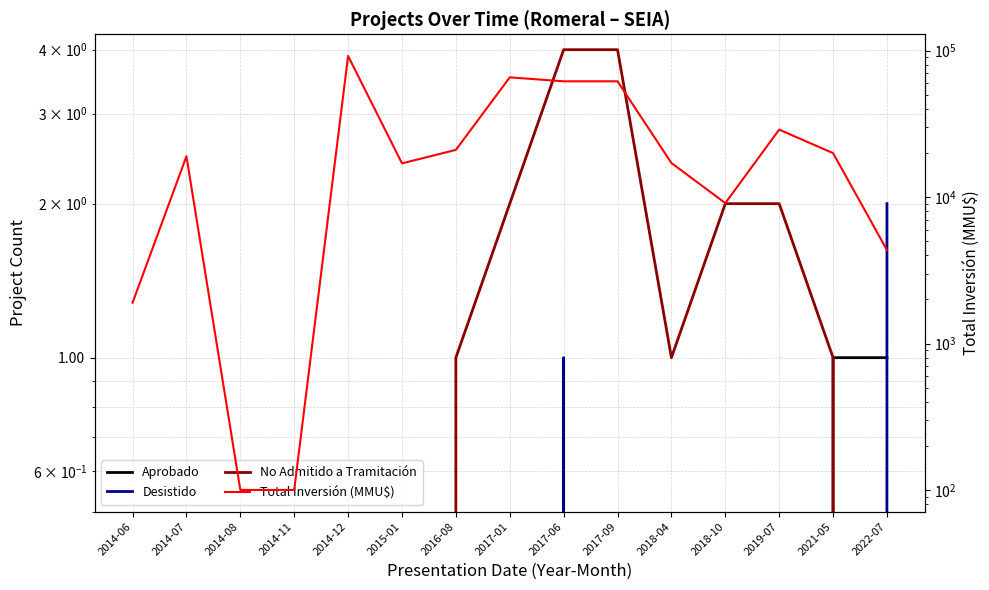

The Aprobado series shows 0 at 2014-07. True or false?

True